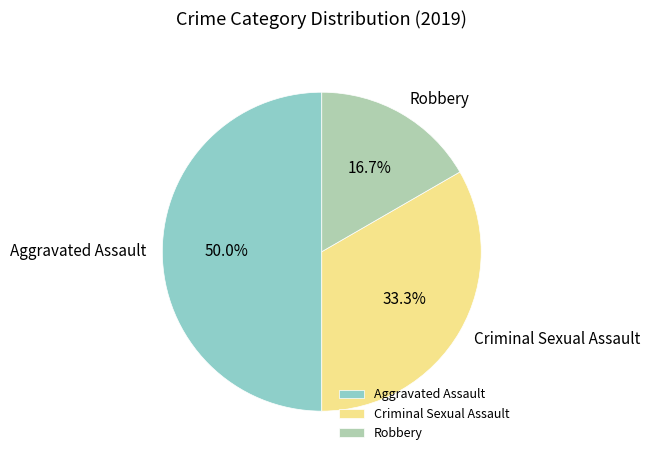

Which category has the smallest portion of the pie?

Robbery